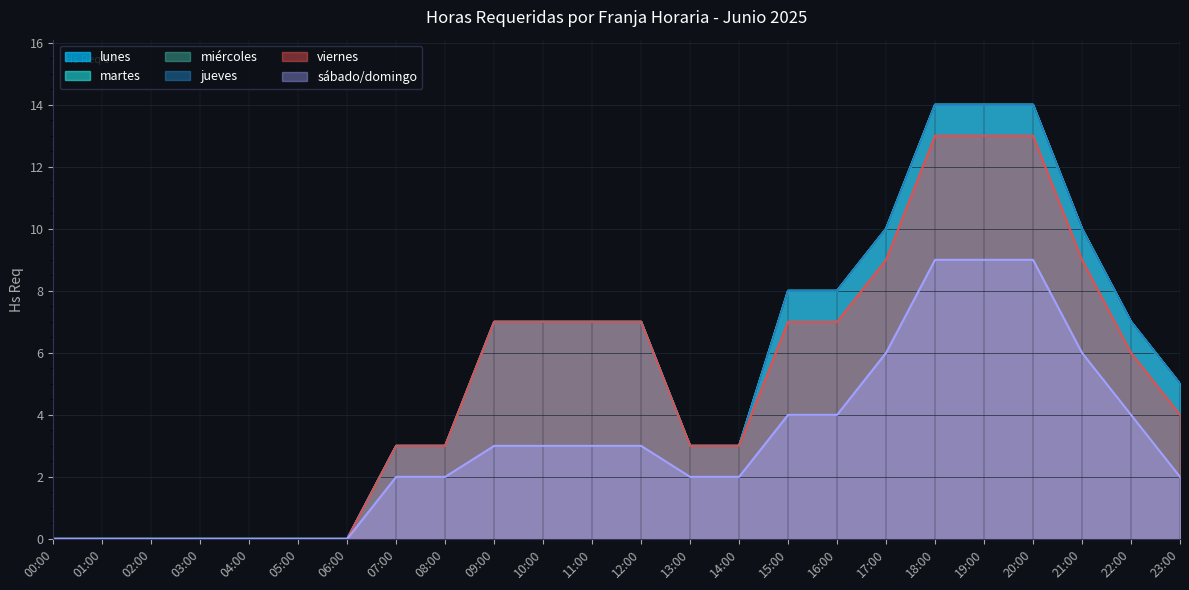

Reading left to right, list all the values displayed in this chart.

lunes: 00:00=0	01:00=0	02:00=0	03:00=0	04:00=0	05:00=0	06:00=0	07:00=3	08:00=3	09:00=7	10:00=7	11:00=7	12:00=7	13:00=3	14:00=3	15:00=8	16:00=8	17:00=10	18:00=14	19:00=14	20:00=14	21:00=10	22:00=7	23:00=5
martes: 00:00=0	01:00=0	02:00=0	03:00=0	04:00=0	05:00=0	06:00=0	07:00=3	08:00=3	09:00=7	10:00=7	11:00=7	12:00=7	13:00=3	14:00=3	15:00=8	16:00=8	17:00=10	18:00=14	19:00=14	20:00=14	21:00=10	22:00=7	23:00=5
miércoles: 00:00=0	01:00=0	02:00=0	03:00=0	04:00=0	05:00=0	06:00=0	07:00=3	08:00=3	09:00=7	10:00=7	11:00=7	12:00=7	13:00=3	14:00=3	15:00=8	16:00=8	17:00=10	18:00=14	19:00=14	20:00=14	21:00=10	22:00=7	23:00=5
jueves: 00:00=0	01:00=0	02:00=0	03:00=0	04:00=0	05:00=0	06:00=0	07:00=3	08:00=3	09:00=7	10:00=7	11:00=7	12:00=7	13:00=3	14:00=3	15:00=8	16:00=8	17:00=10	18:00=14	19:00=14	20:00=14	21:00=10	22:00=7	23:00=5
viernes: 00:00=0	01:00=0	02:00=0	03:00=0	04:00=0	05:00=0	06:00=0	07:00=3	08:00=3	09:00=7	10:00=7	11:00=7	12:00=7	13:00=3	14:00=3	15:00=7	16:00=7	17:00=9	18:00=13	19:00=13	20:00=13	21:00=9	22:00=6	23:00=4
sábado/domingo: 00:00=0	01:00=0	02:00=0	03:00=0	04:00=0	05:00=0	06:00=0	07:00=2	08:00=2	09:00=3	10:00=3	11:00=3	12:00=3	13:00=2	14:00=2	15:00=4	16:00=4	17:00=6	18:00=9	19:00=9	20:00=9	21:00=6	22:00=4	23:00=2